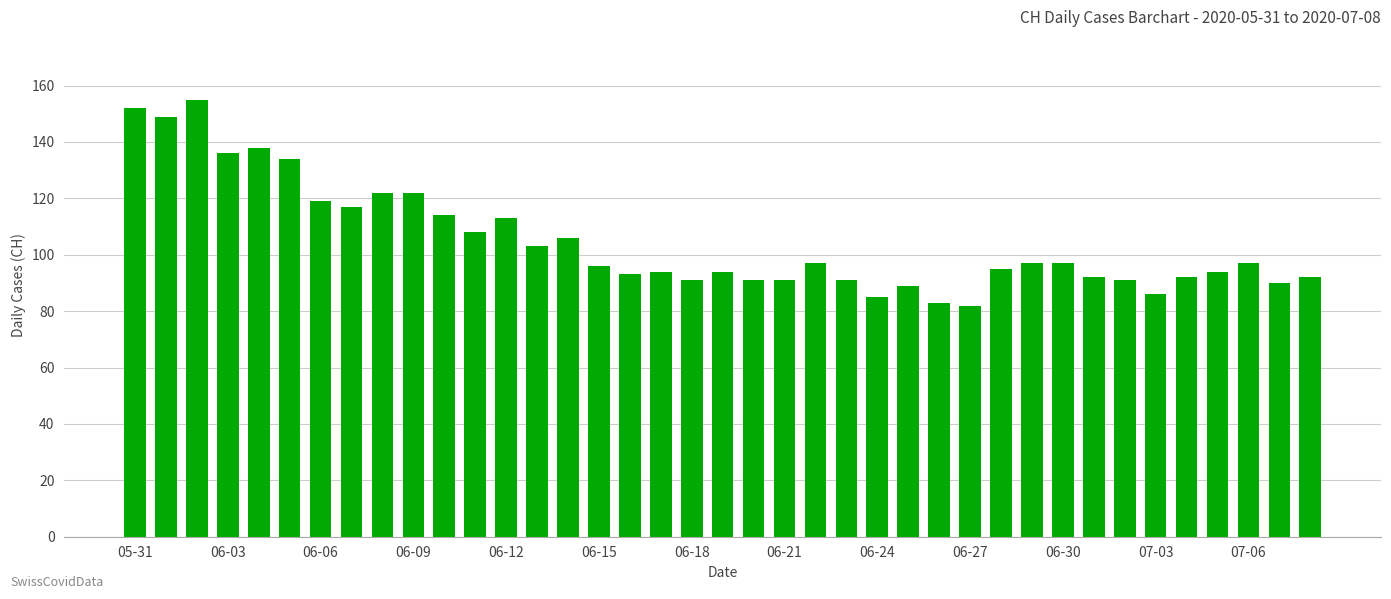

What is the value of the 4th bar from the left?

136